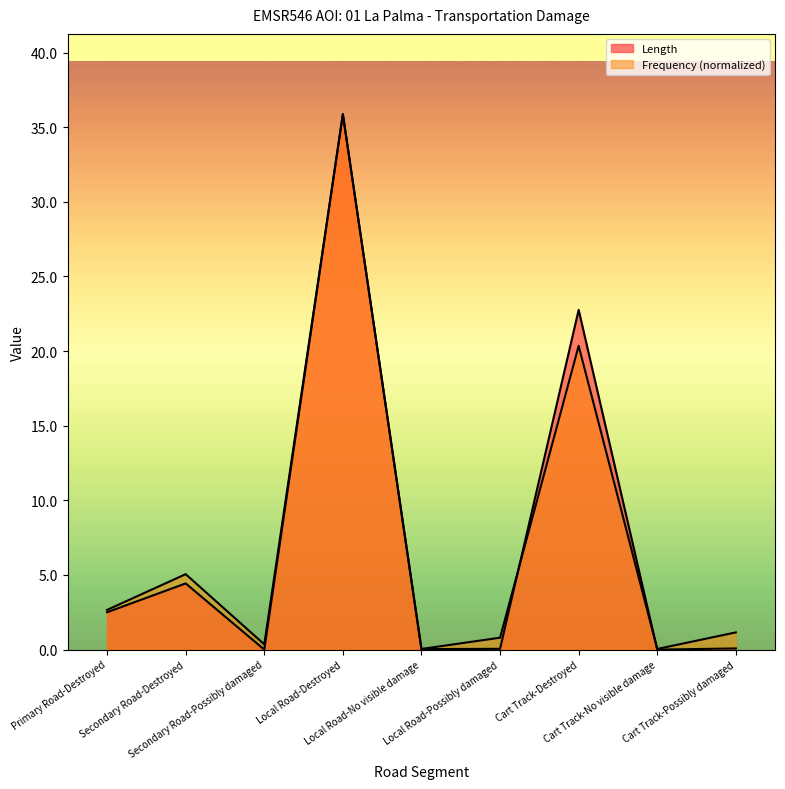

Reading right to left, extract all data points from this chart.

Length: 0.1	0.0	22.8	0.1	0.0	35.9	0.0	4.4	2.5
Frequency: 1.2	0.0	20.4	0.8	0.0	35.9	0.4	5.1	2.7